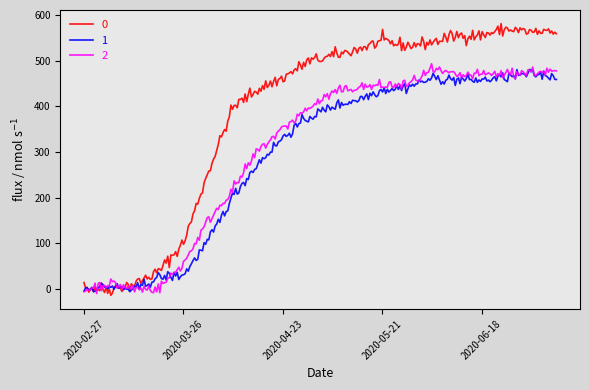

What is the highest value of the 1 series?

480.9